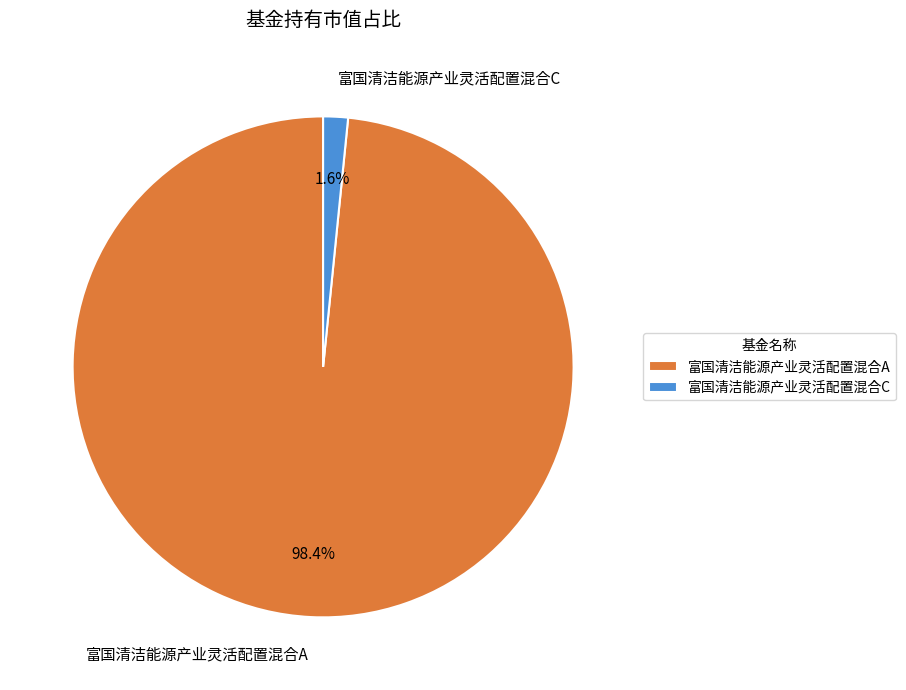

To the nearest percent, what is the combined percentage of 富国清洁能源产业灵活配置混合C and 富国清洁能源产业灵活配置混合A?

100%